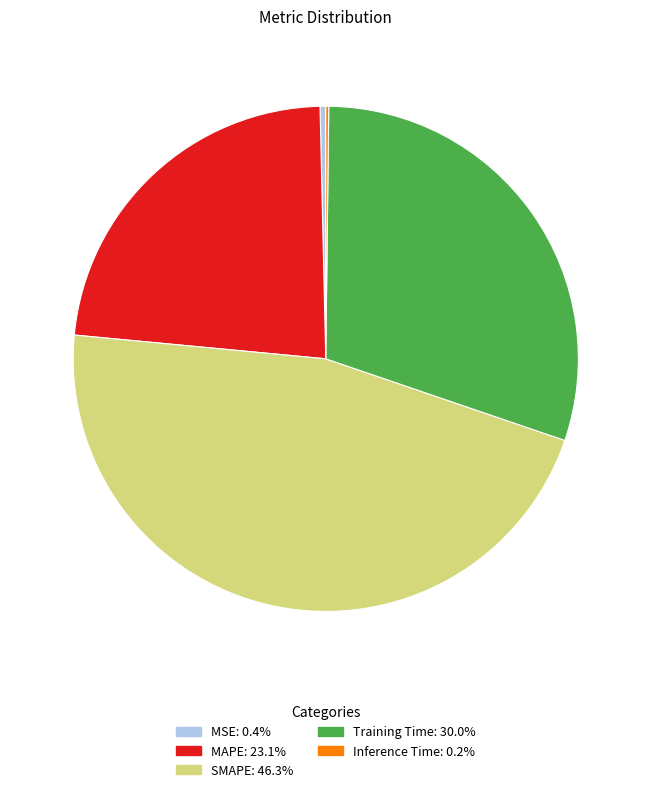

Is there a majority slice in this chart?

No